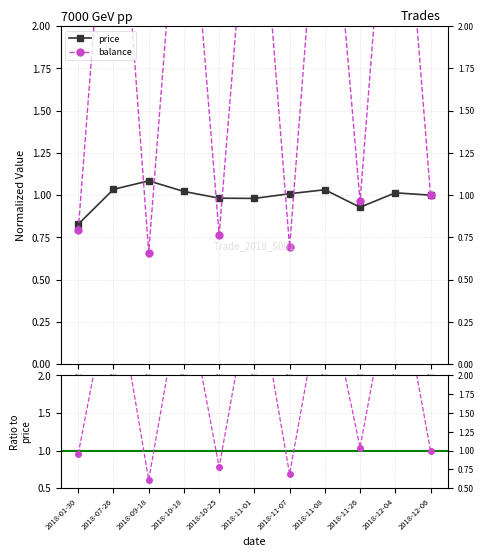

True or false: price has more than 2 interior local peaks.

True